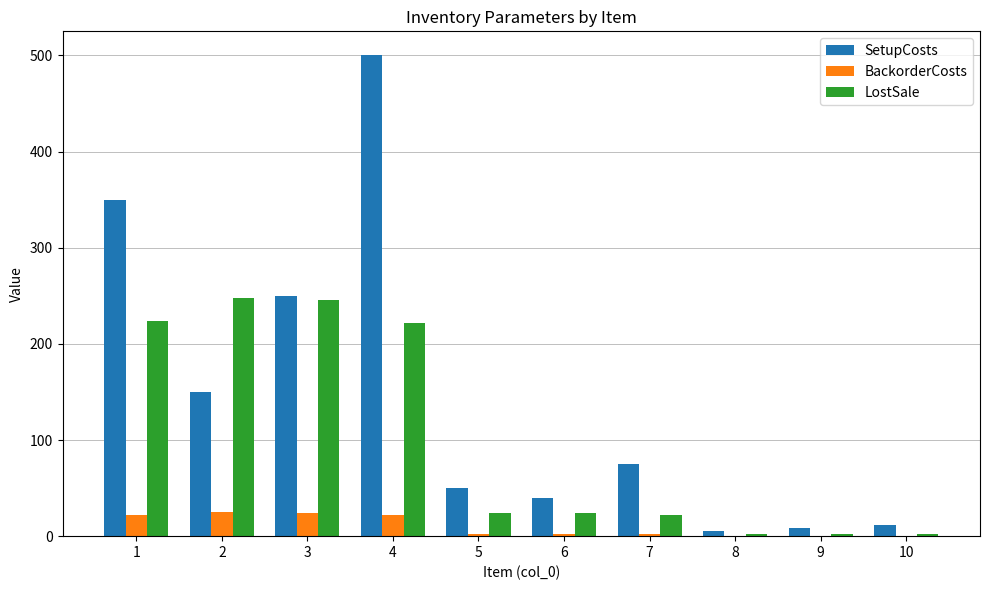

What is the greatest value displayed?

500.0